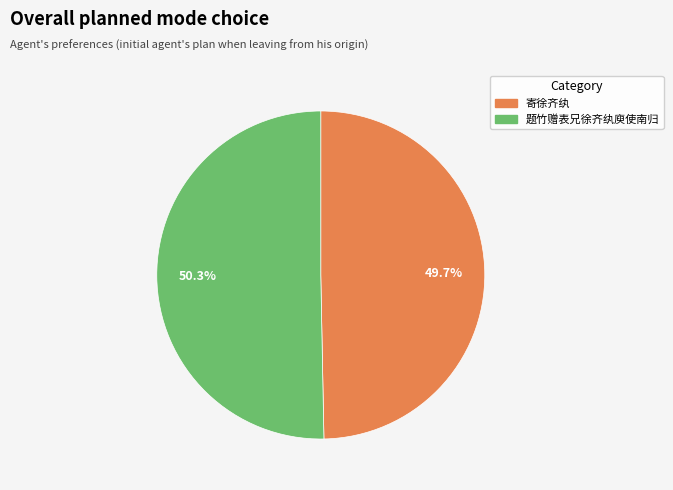

Which has a higher value, 题竹赠表兄徐齐纨庾使南归 or 寄徐齐纨?

题竹赠表兄徐齐纨庾使南归